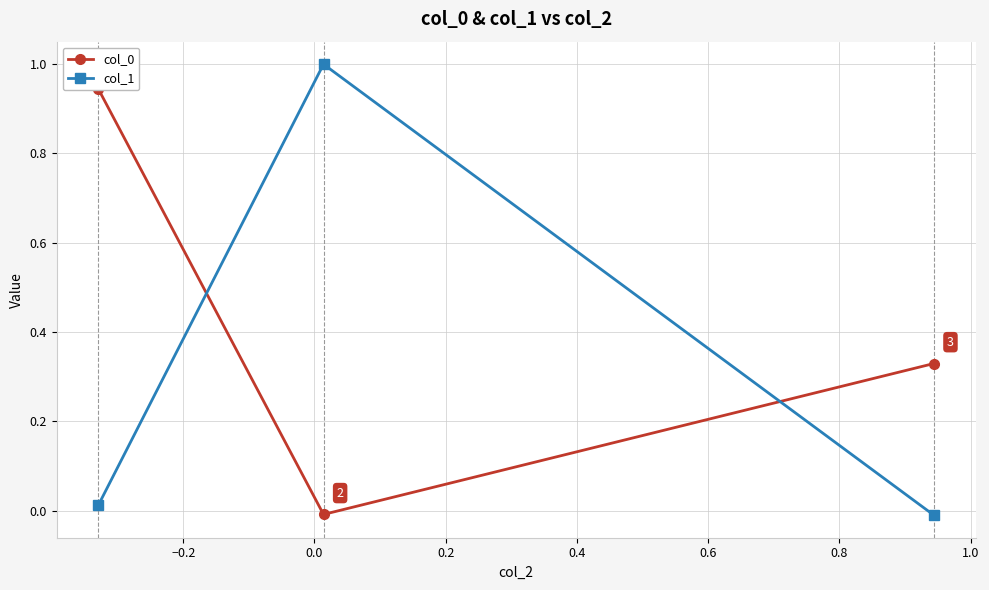

Is it true that col_1 equals 0.0 at −0.4?

False